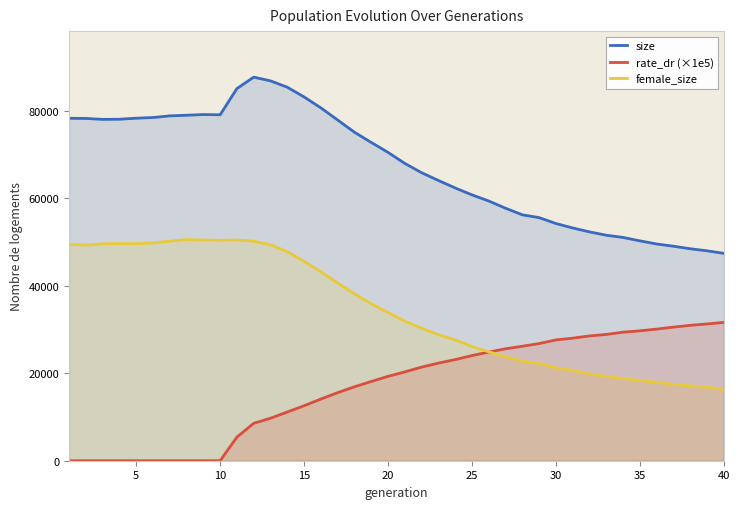

Which series has the largest range (max minus min)?

size